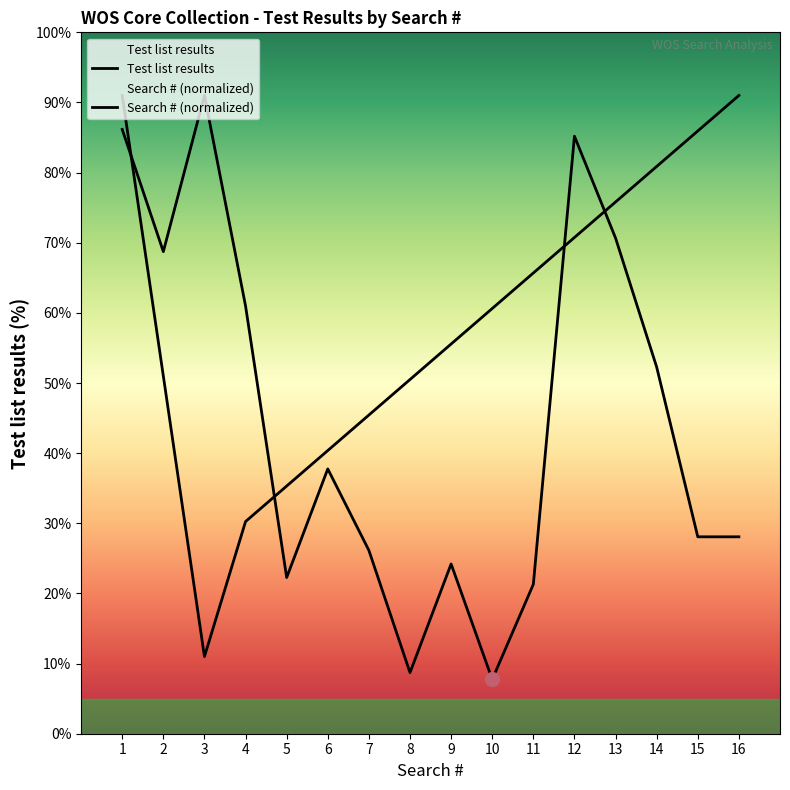

True or false: the data shows 16.9 at 4.

False